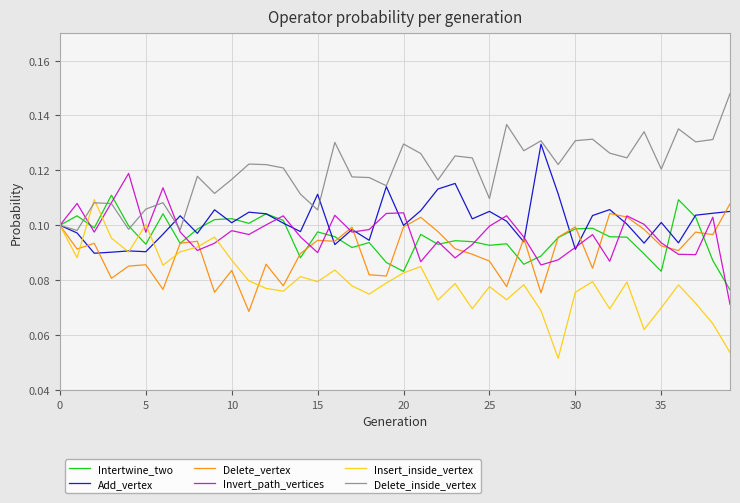

Which series has the largest total across all categories?

Delete_inside_vertex